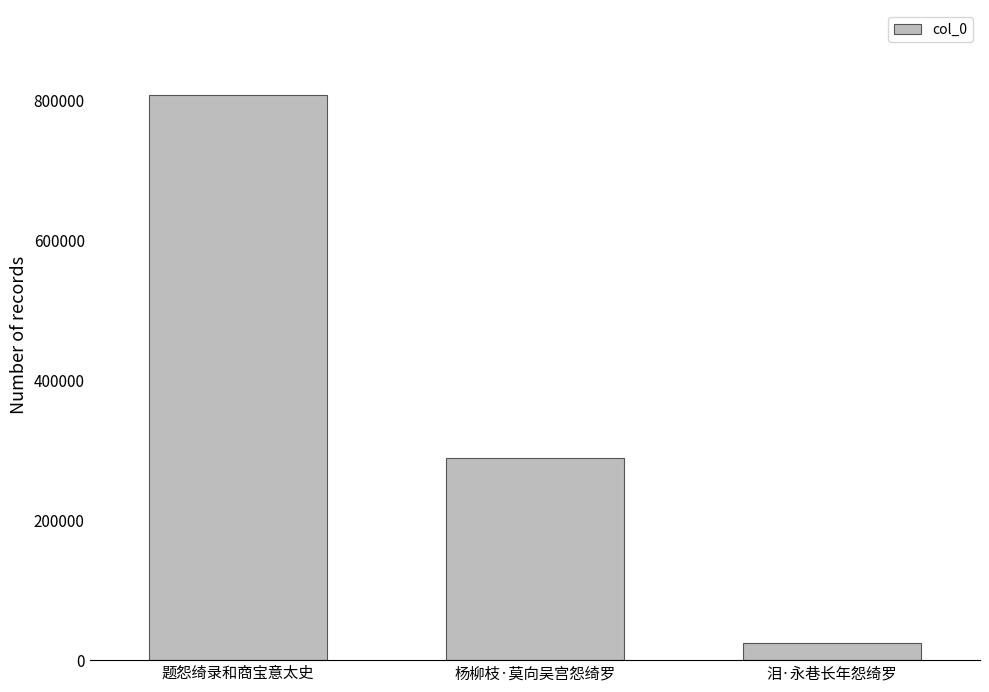

Rank the categories by value from highest to lowest.

题怨绮录和商宝意太史, 杨柳枝·莫向吴宫怨绮罗, 泪·永巷长年怨绮罗